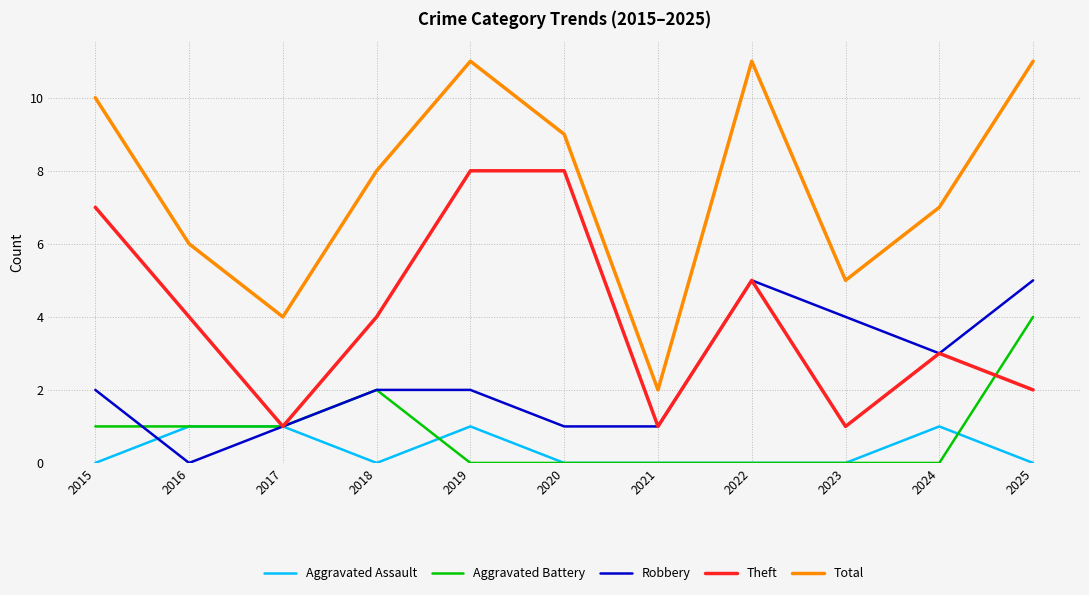

What is the difference between the highest and lowest values at 2016?

6